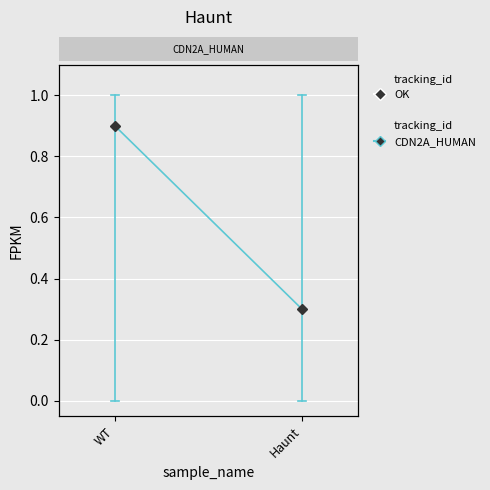

Is it true that the value at WT is 0.2?

False